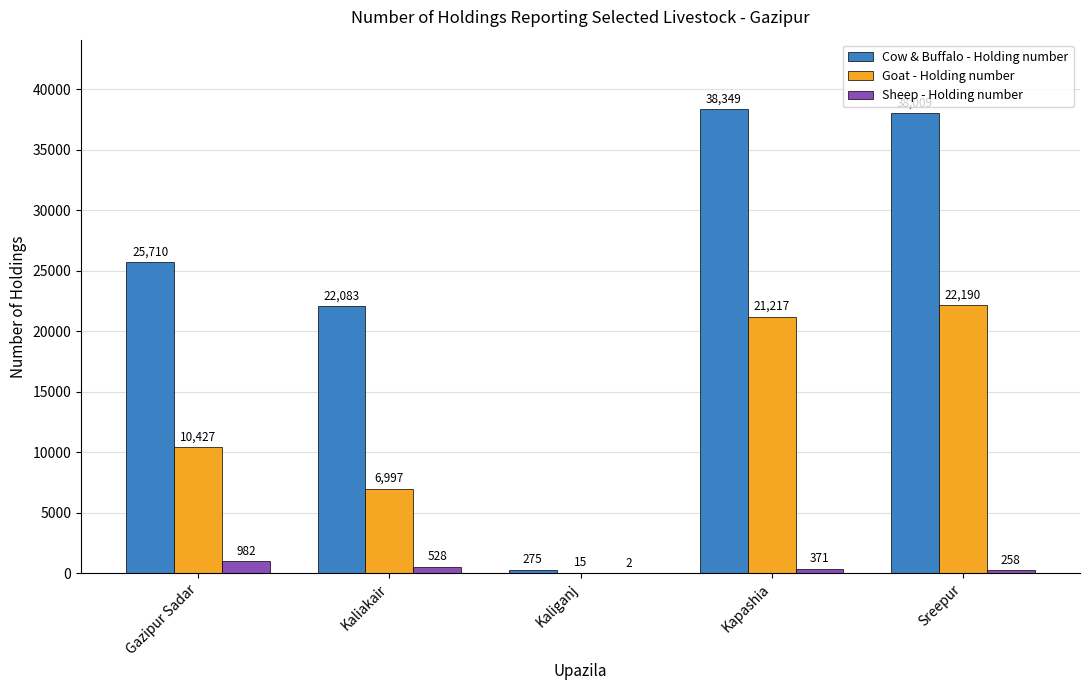

What is the sum of all Cow & Buffalo - Holding number values?

124426